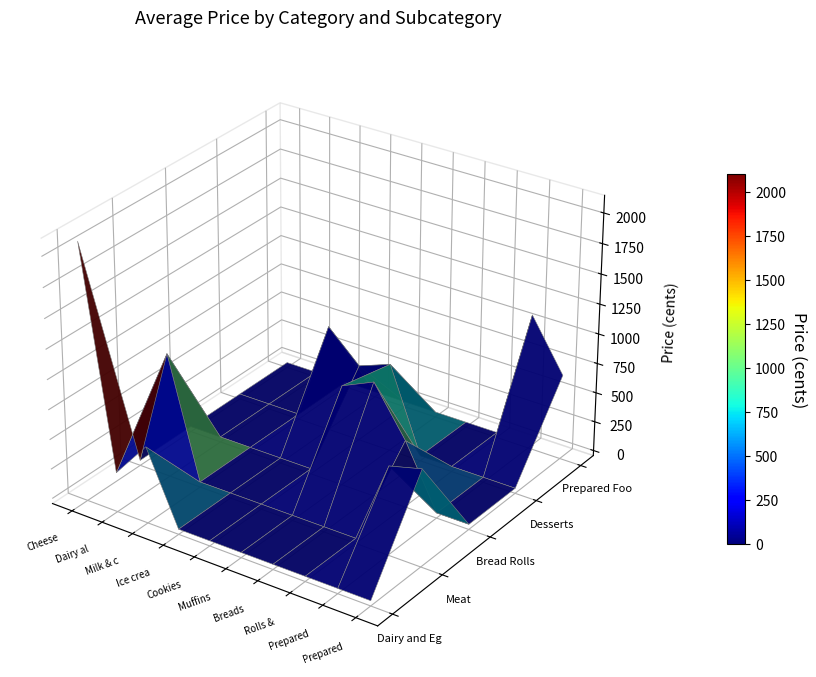

Which series has the largest total across all categories?

Dairy and Eggs